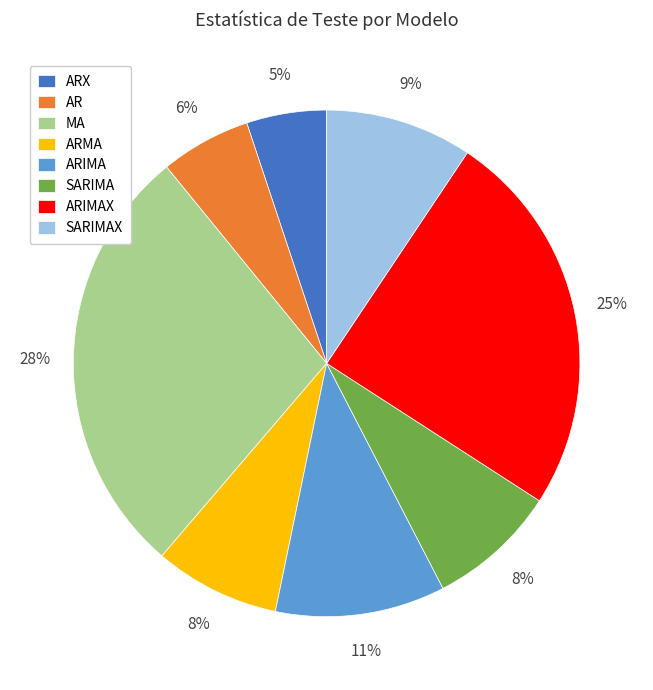

To the nearest percent, what is the difference between the SARIMA and ARX slice percentages?

3%